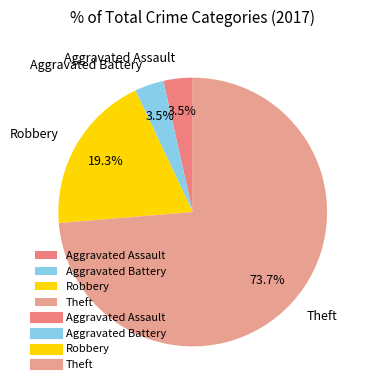

To the nearest percent, what is the average slice percentage?

25%